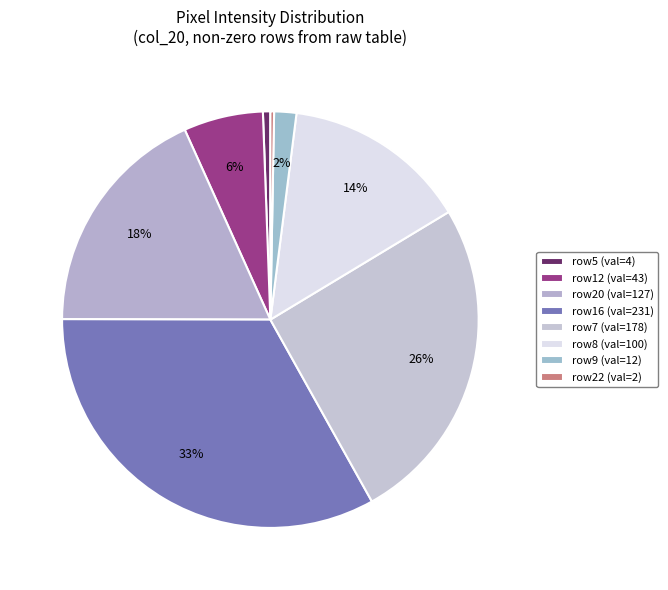

To the nearest percent, what is the average slice percentage?

12%